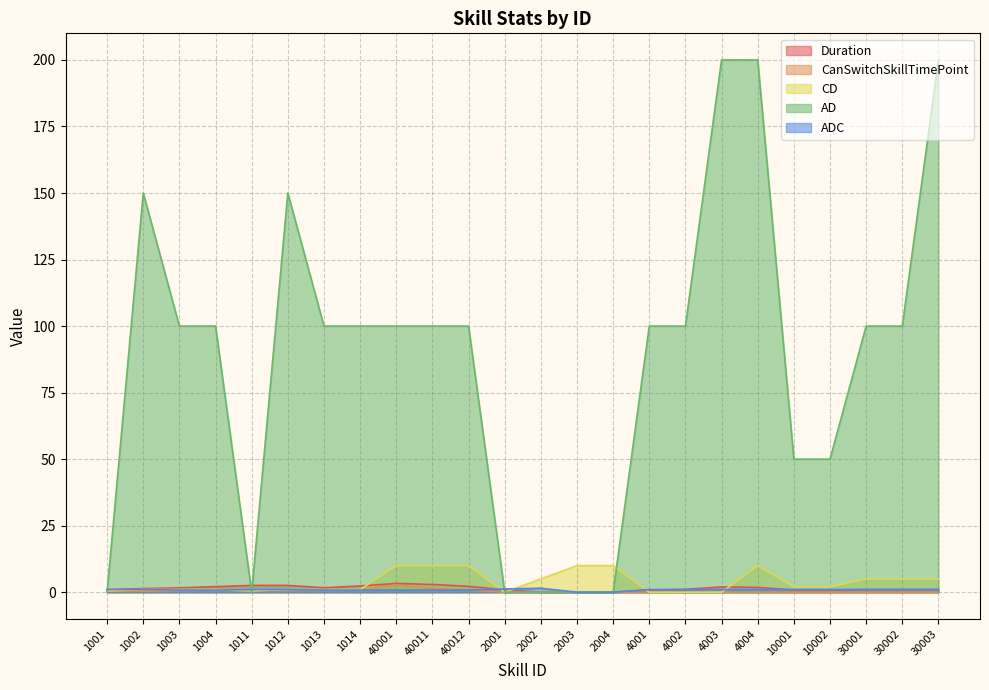

True or false: CanSwitchSkillTimePoint and Duration intersect in this chart.

False